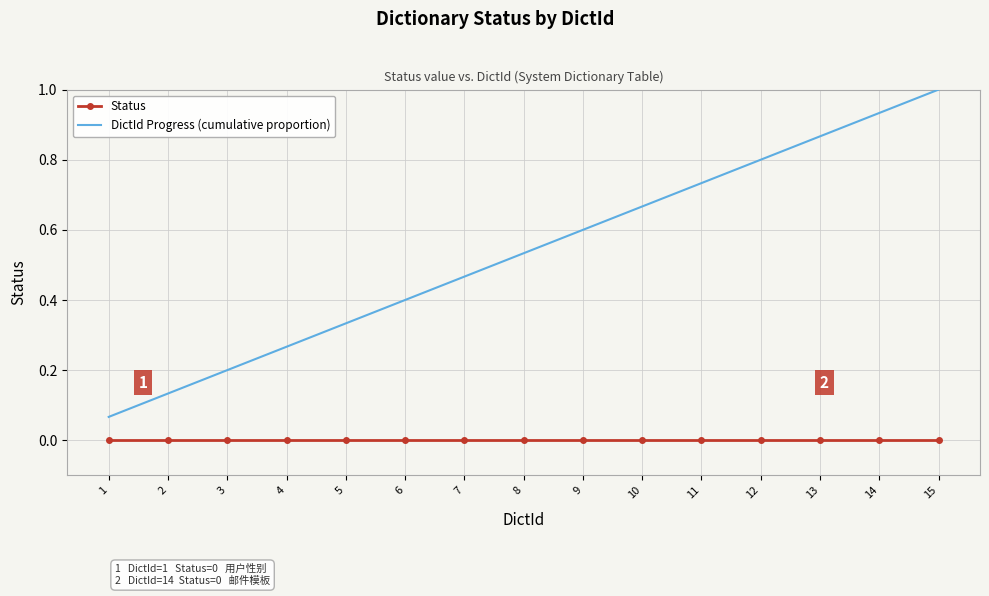

Which series has the largest range (max minus min)?

DictId Progress (cumulative proportion)